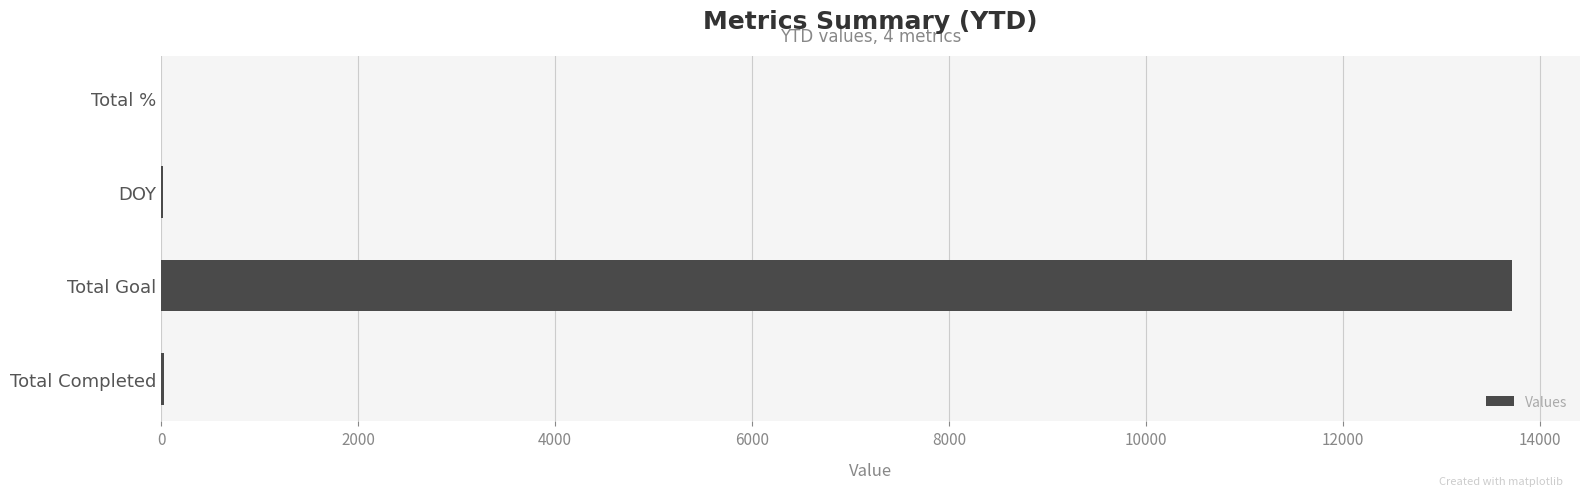

Which has a higher value, Total % or Total Goal?

Total Goal